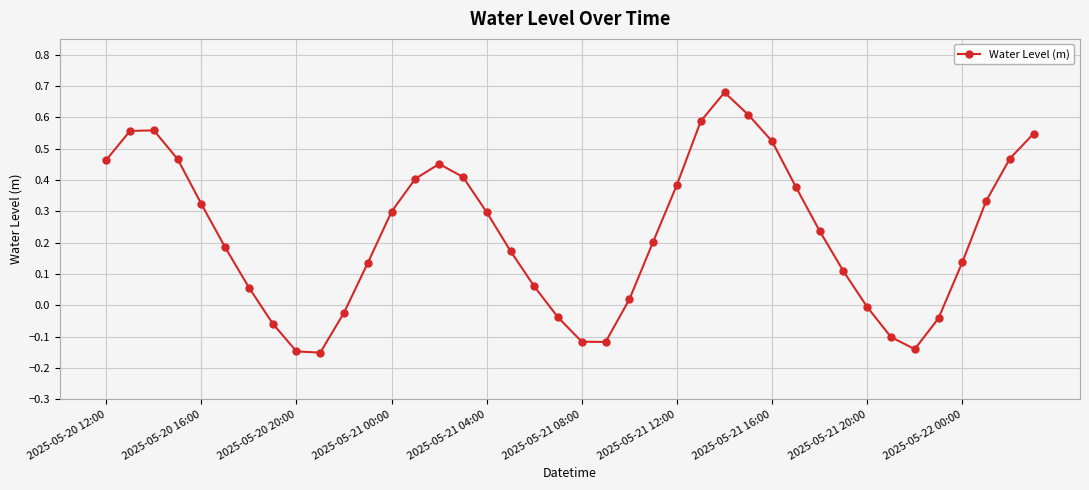

How many interior local valleys (lower than both neighbors) does the data have?

3